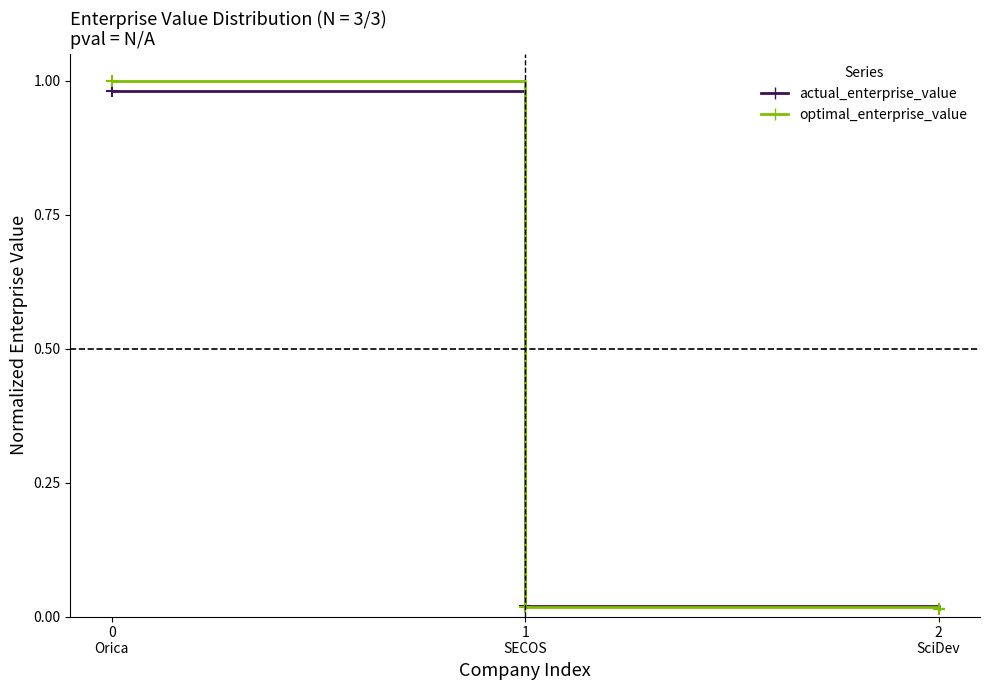

At how many categories does at least one series exceed 0?

3